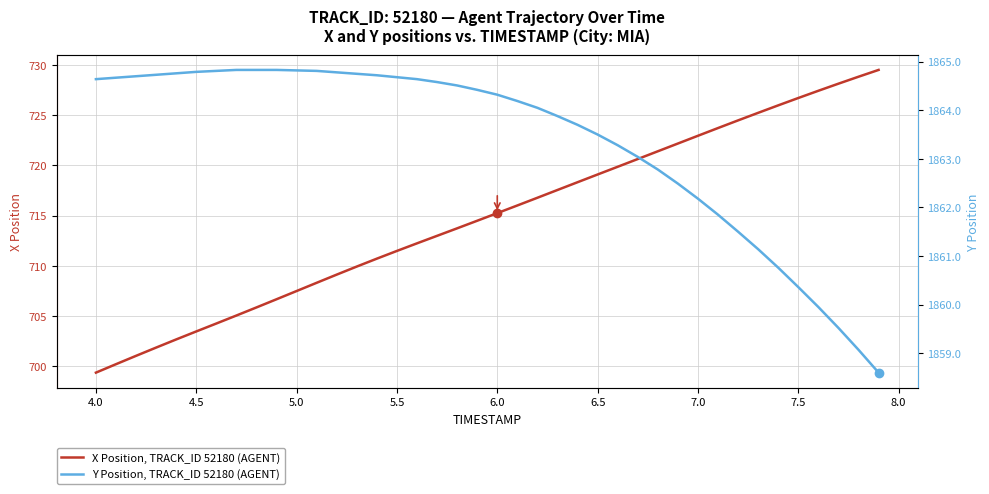

At which label does X Position, TRACK_ID 52180 (AGENT) reach its minimum?

4.0